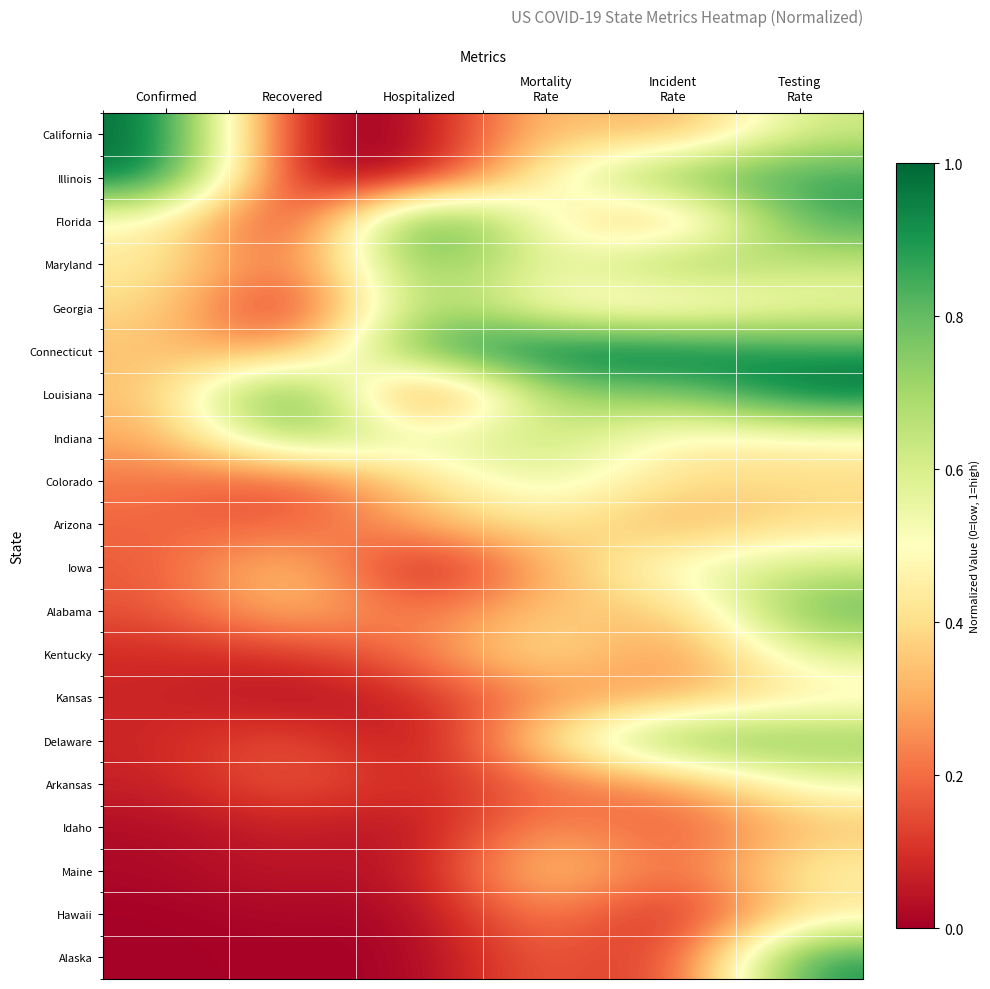

What is the spread (max minus min) of values at Mortality
Rate?

0.8